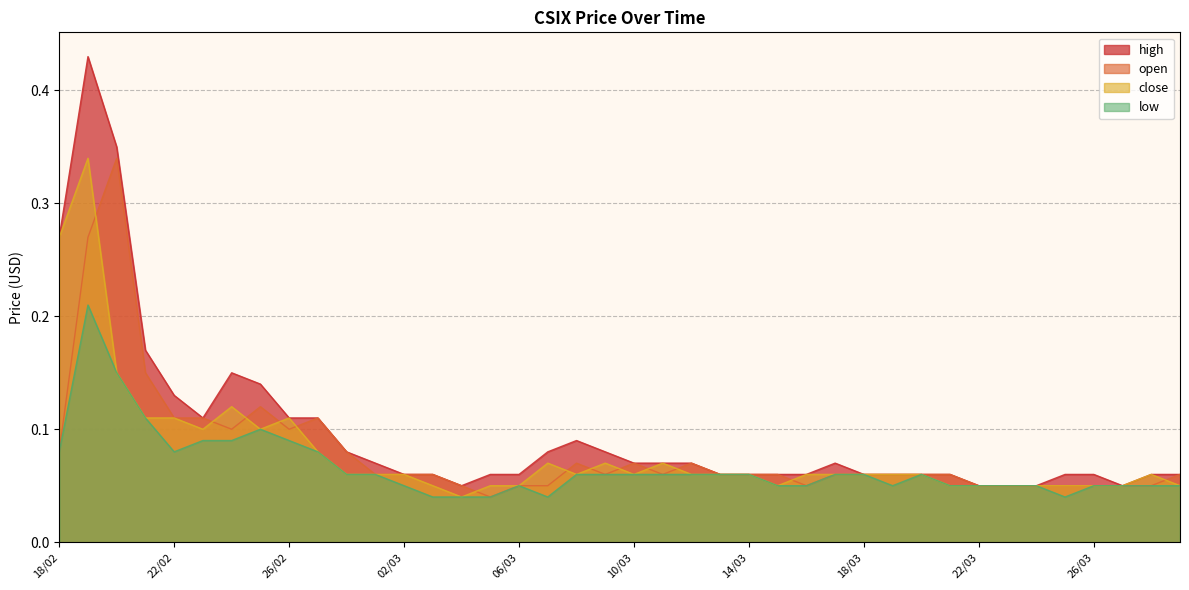

Which category has the lowest value in the low series?

03/03